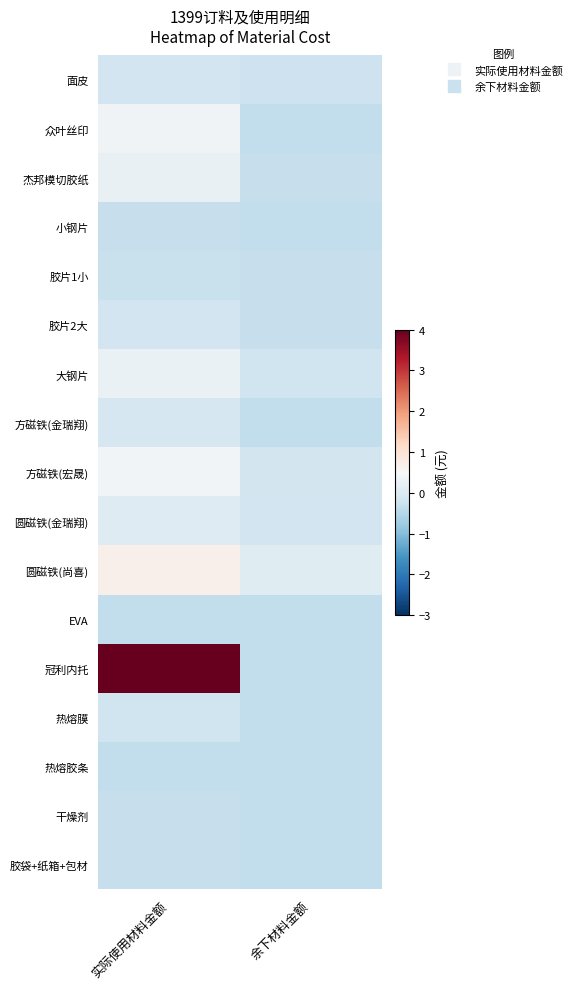

Rank the series at 实际使用材料金额 from highest to lowest value.

冠利内托, 圆磁铁(尚喜), 方磁铁(宏晟), 众叶丝印, 大钢片, 杰邦模切胶纸, 圆磁铁(金瑞翔), 方磁铁(金瑞翔), 面皮, 胶片2大, 热熔膜, 胶片1小, 小钢片, 干燥剂, 胶袋+纸箱+包材, EVA, 热熔胶条